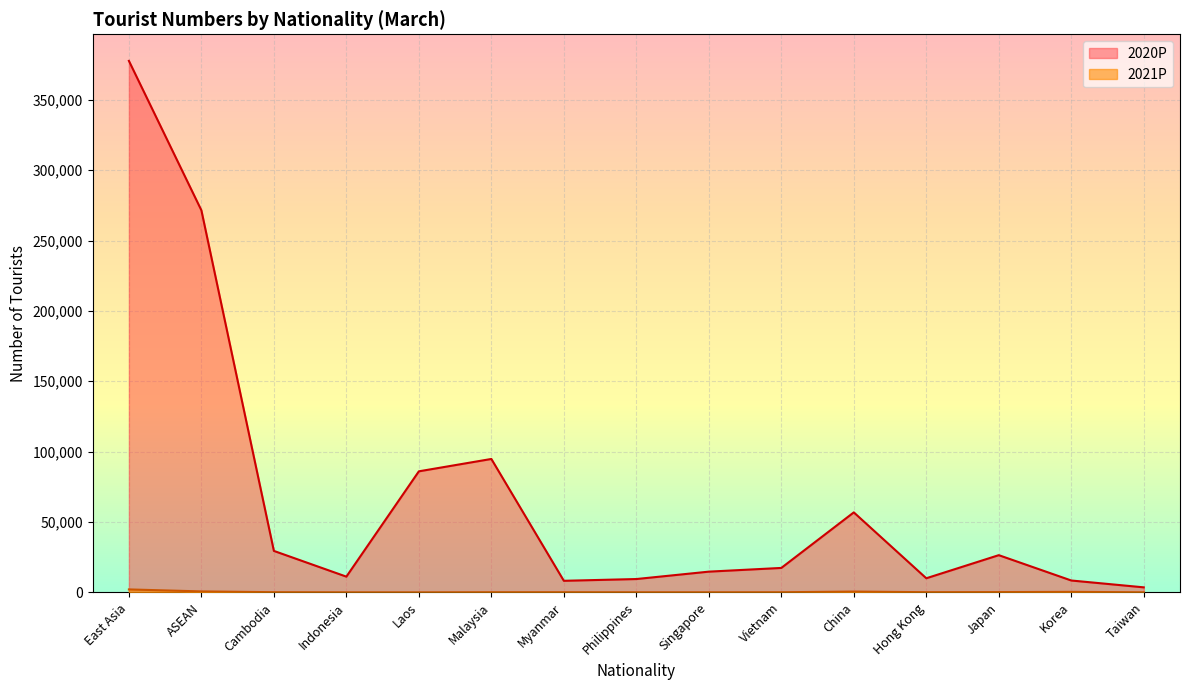

What is the minimum value shown in the chart?

27